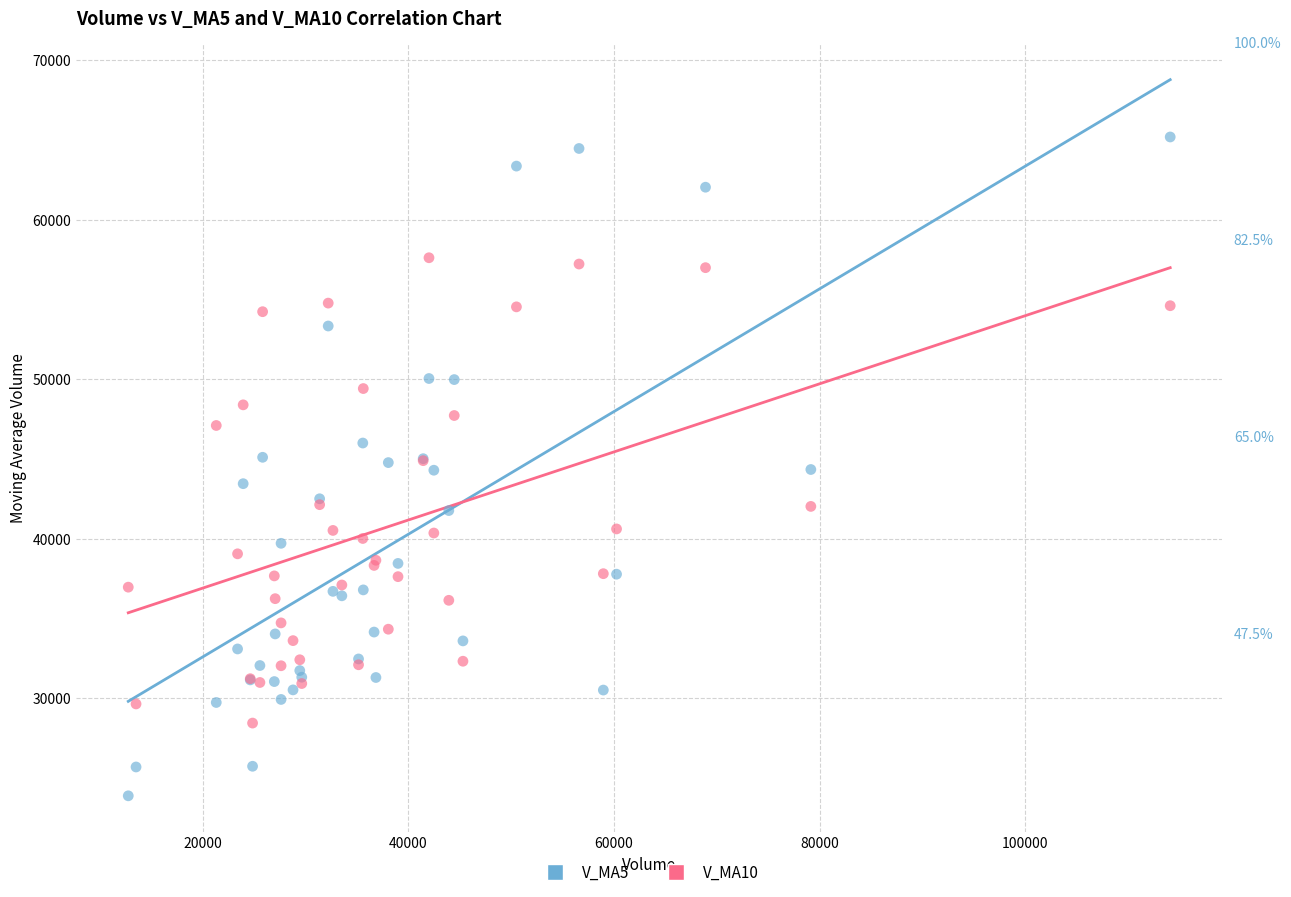

Which series has the widest spread of Y values?

V_MA5